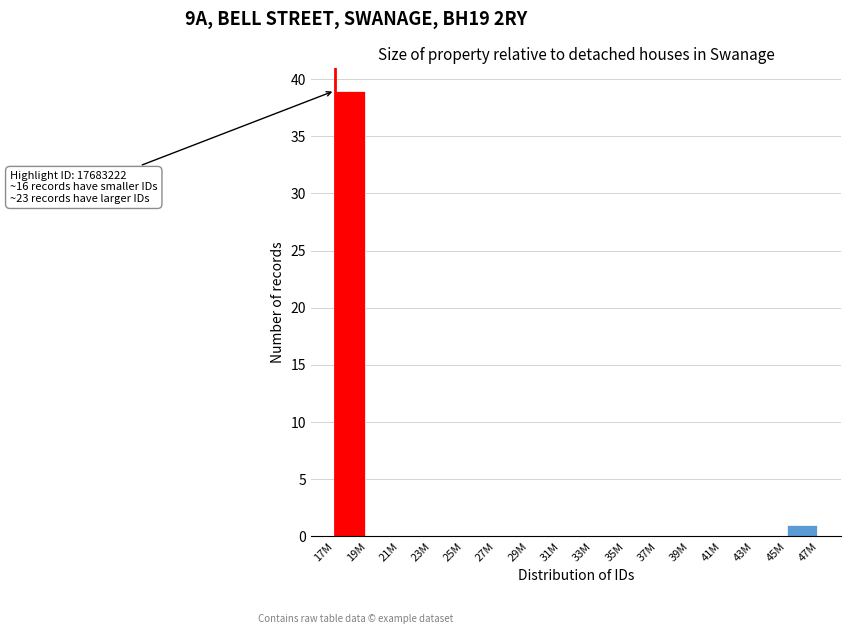

Reading left to right, transcribe all the data shown in this chart.

17M=39	19M=0	21M=0	23M=0	25M=0	27M=0	29M=0	31M=0	33M=0	35M=0	37M=0	39M=0	41M=0	43M=0	45M=1